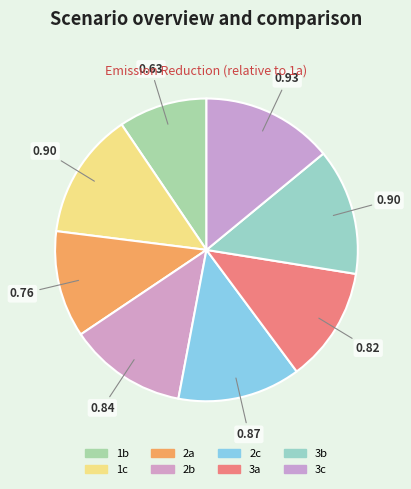

Is the sum of 2b and 2c greater than half?

No